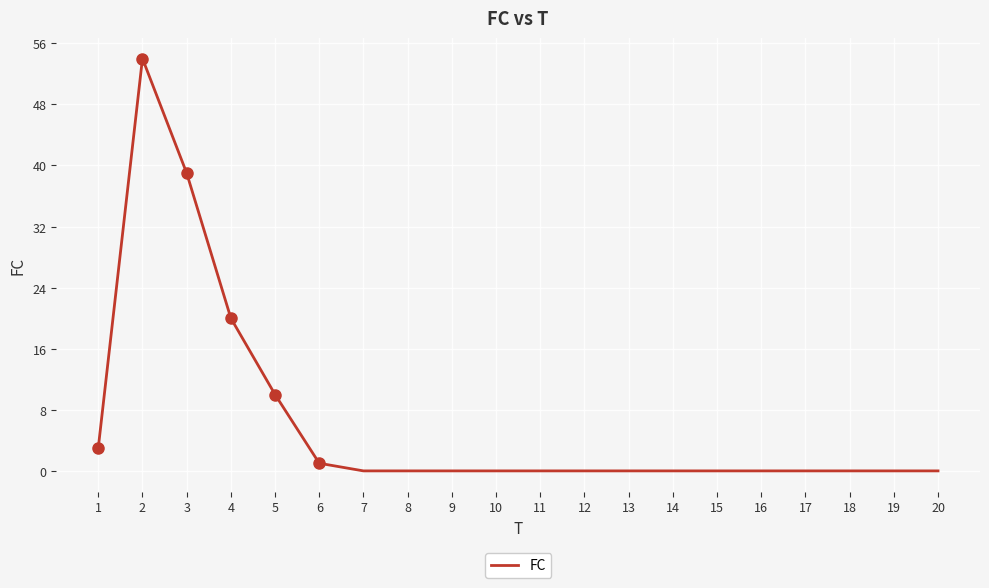

Where is the data nearest to the value 27?

4